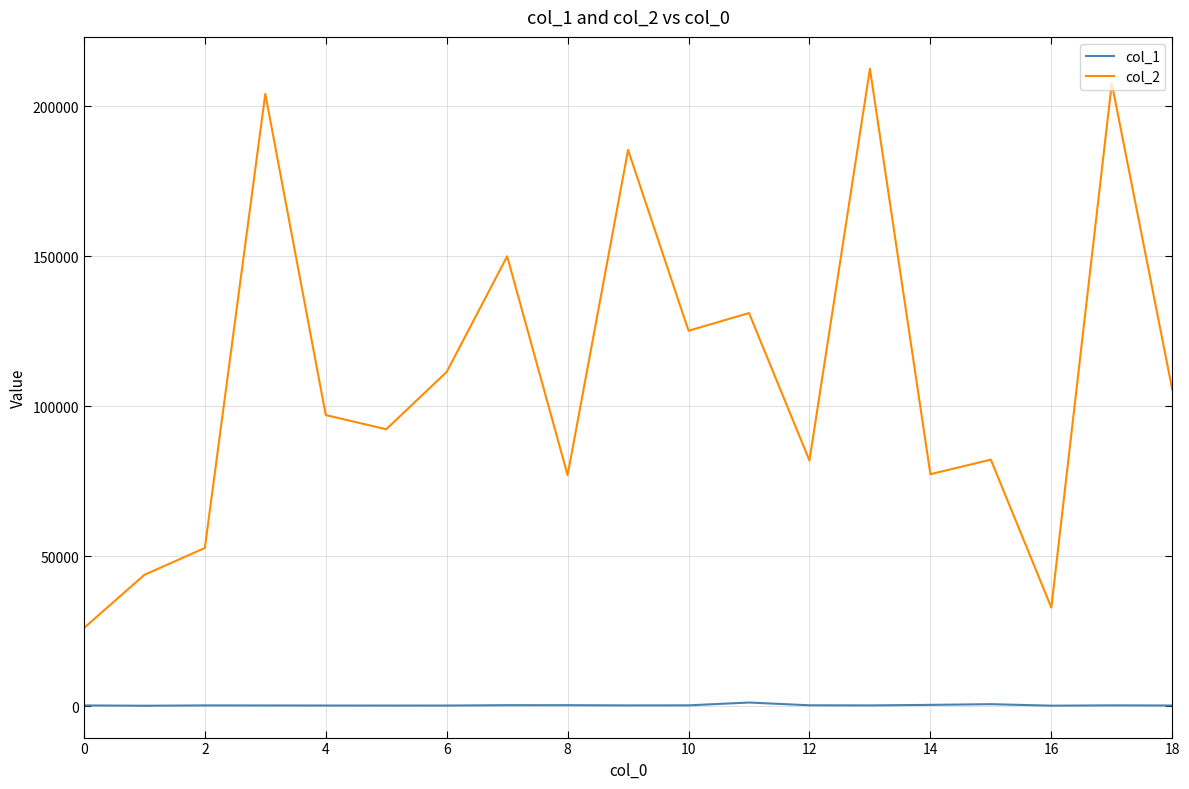

Rank the series by their average value, from highest to lowest.

col_2, col_1